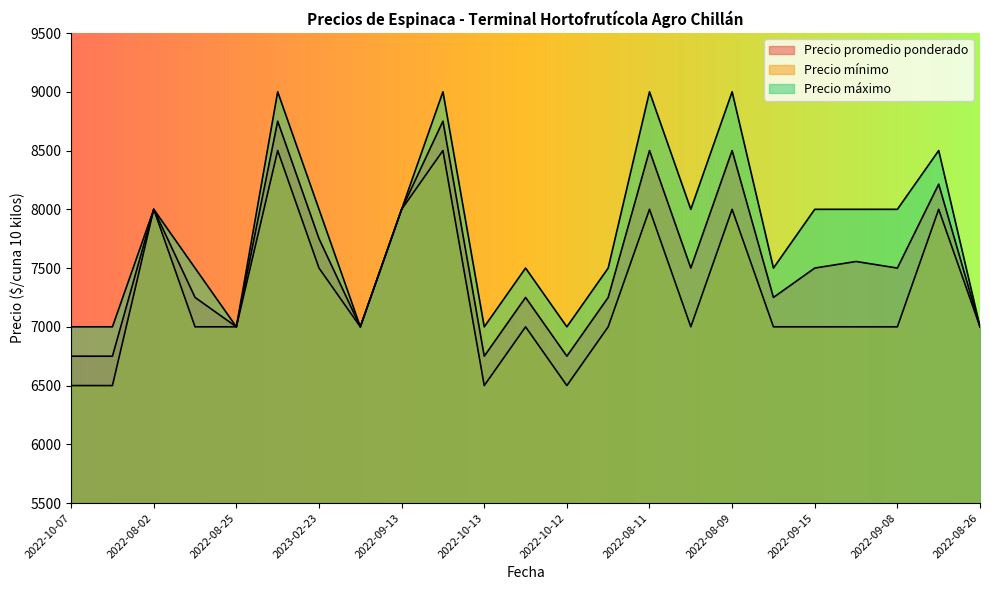

What are all the series names shown in the legend?

Precio promedio ponderado, Precio mínimo, Precio máximo